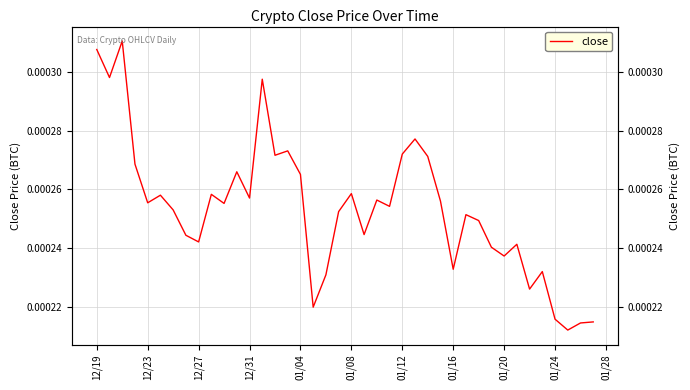

Is this an area chart (filled region under the line)?

No